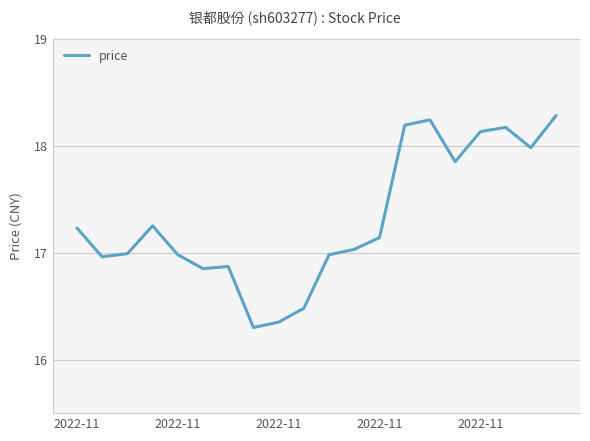

What is the maximum value shown in the chart?

18.3